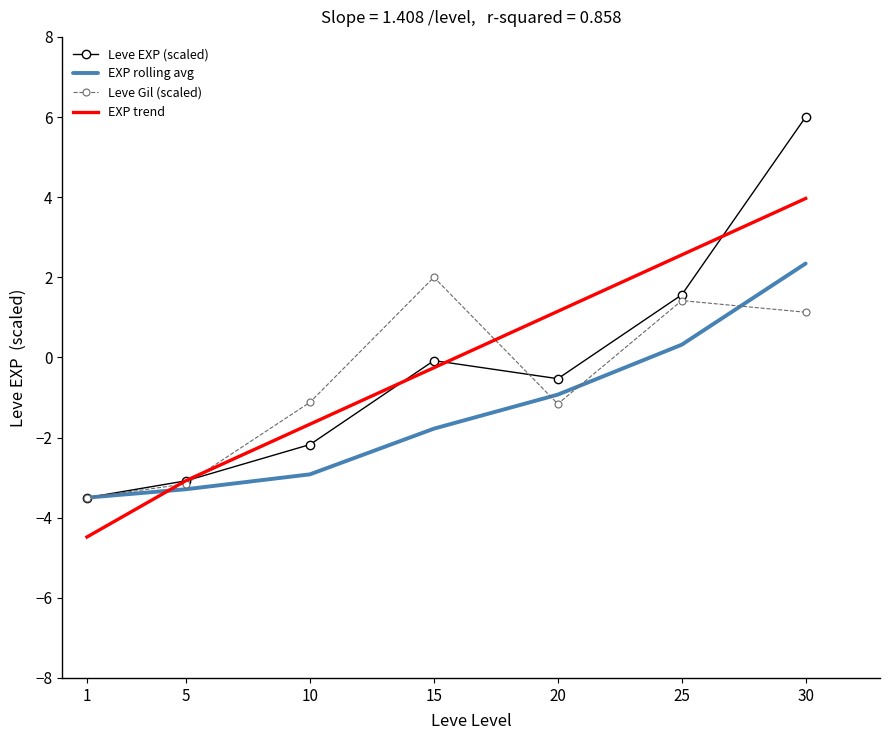

The value of EXP trend at 1 is -1.4. True or false?

False